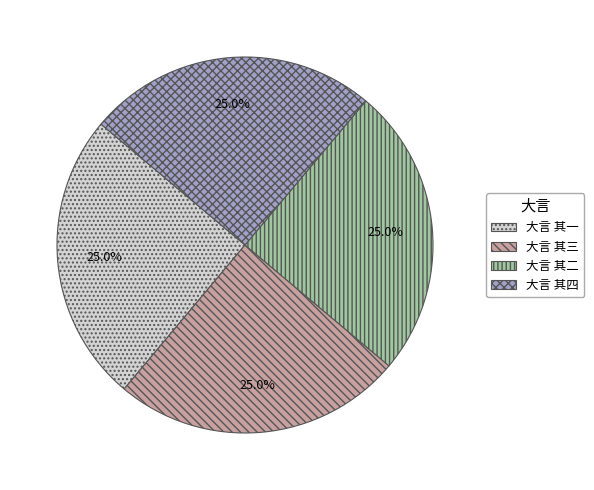

How many segments does this pie chart have?

4